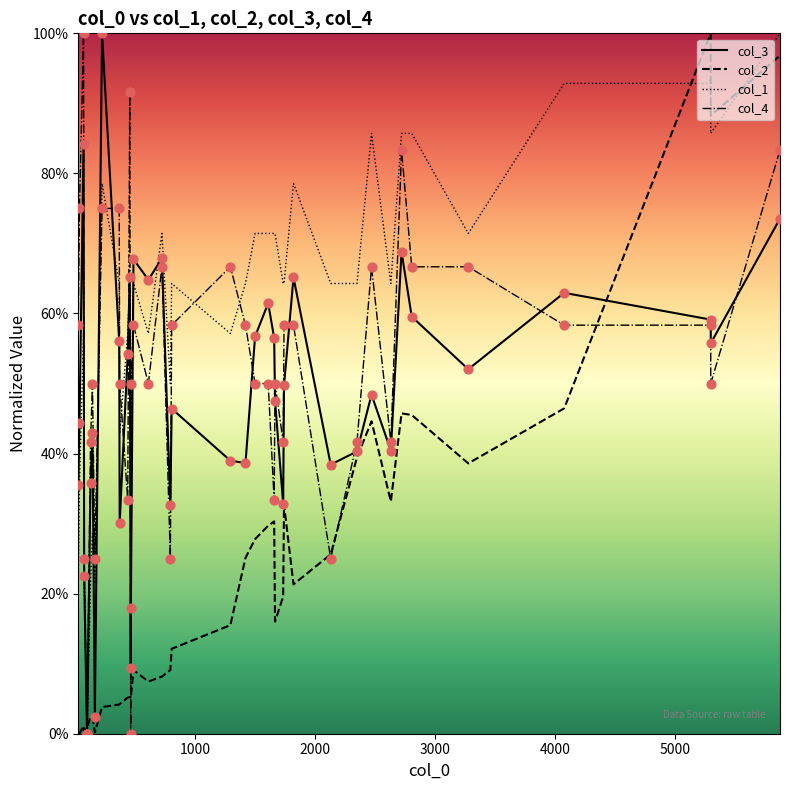

Which series has the largest total across all categories?

col_1